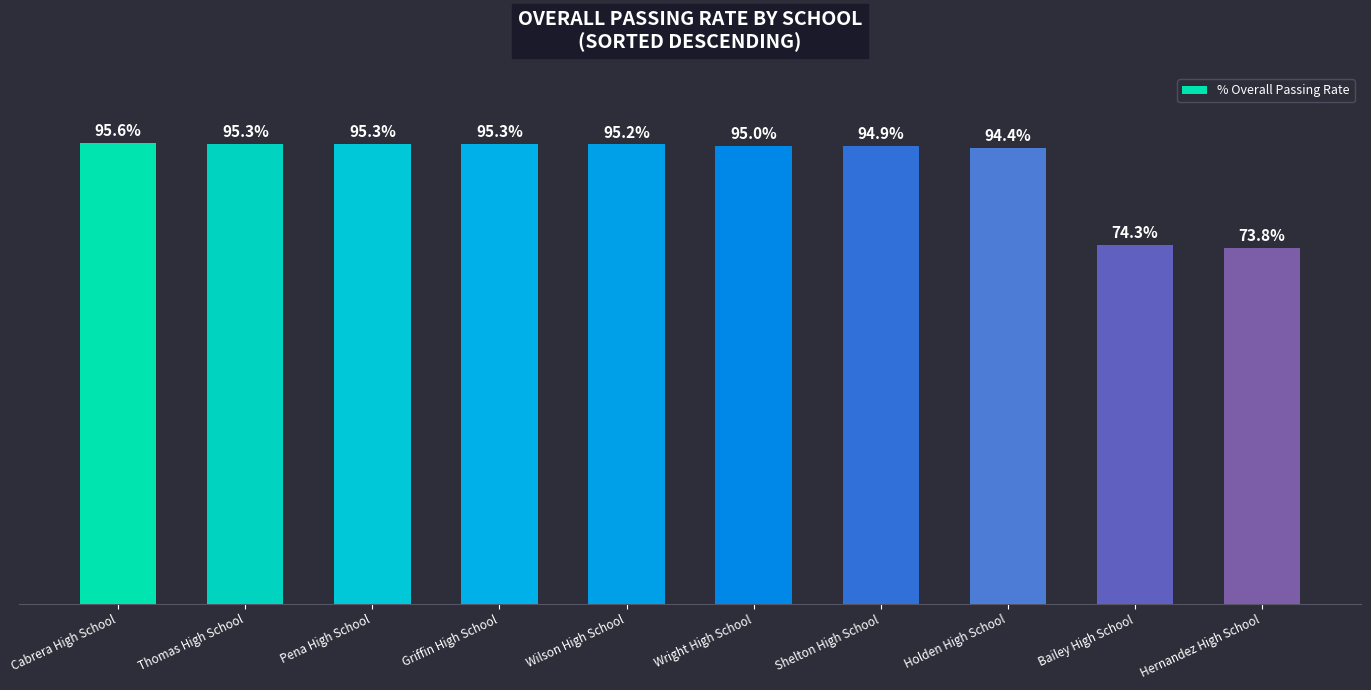

Reading left to right, transcribe all the data shown in this chart.

Cabrera High School=1.0	Thomas High School=1.0	Pena High School=1.0	Griffin High School=1.0	Wilson High School=1.0	Wright High School=0.9	Shelton High School=0.9	Holden High School=0.9	Bailey High School=0.7	Hernandez High School=0.7